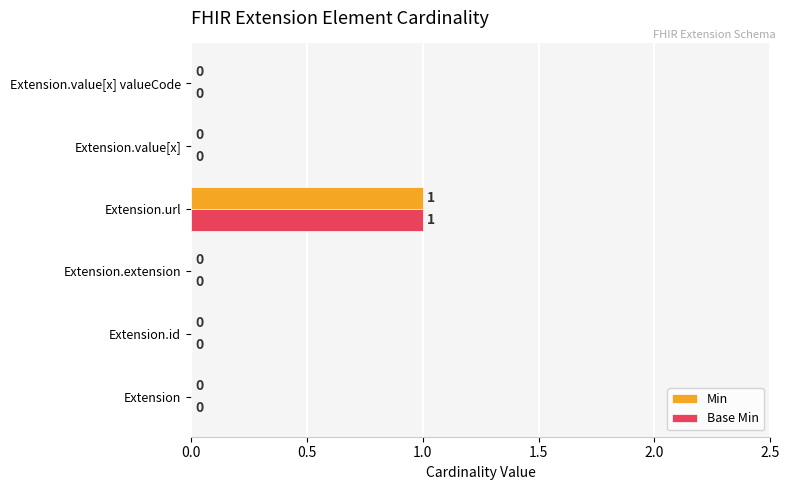

At which label does Base Min reach its peak?

Extension.url